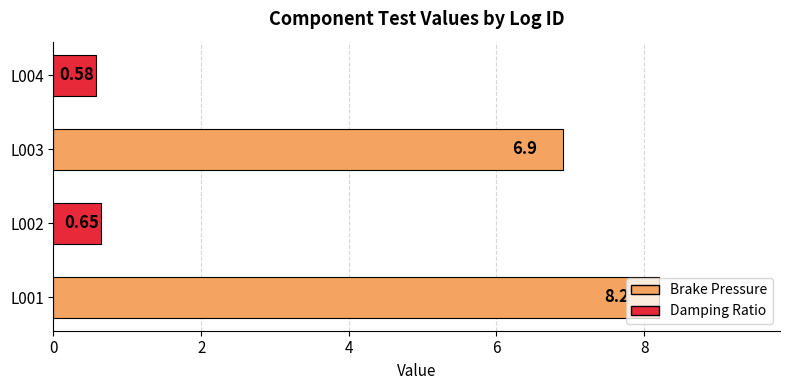

What is the difference between the second highest and minimum values?

6.3